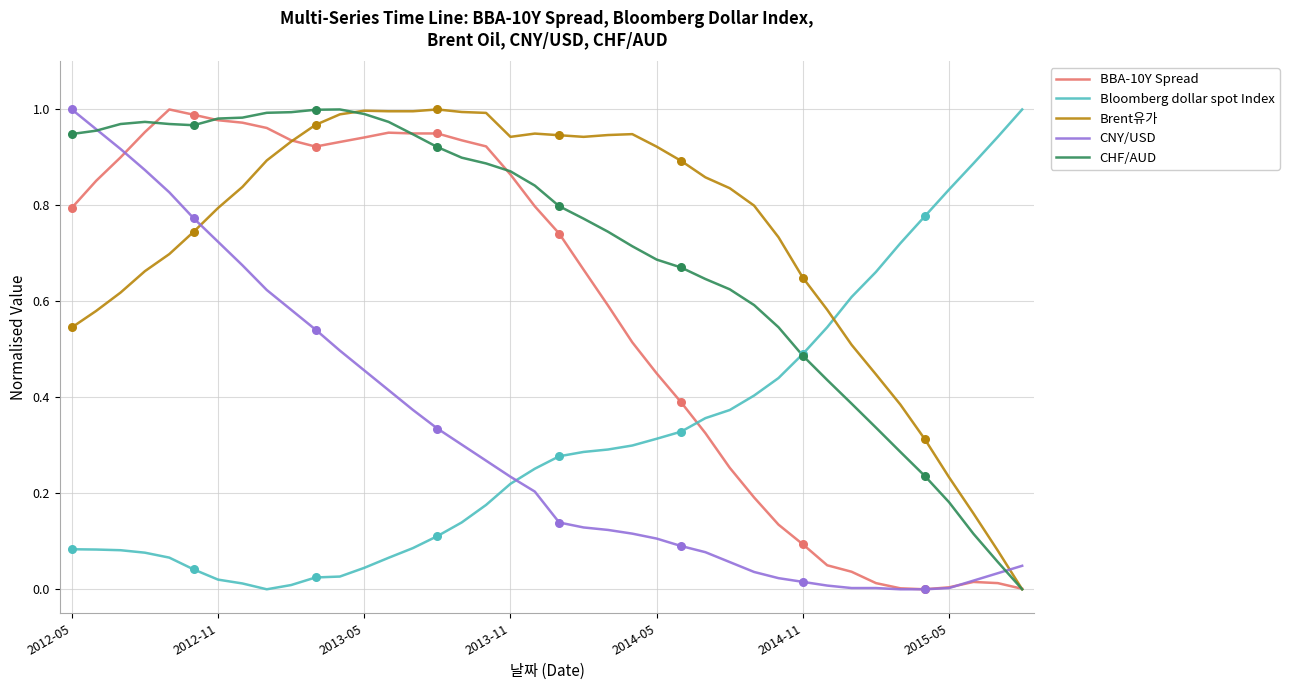

True or false: CNY/USD and Brent유가 cross at least once.

True